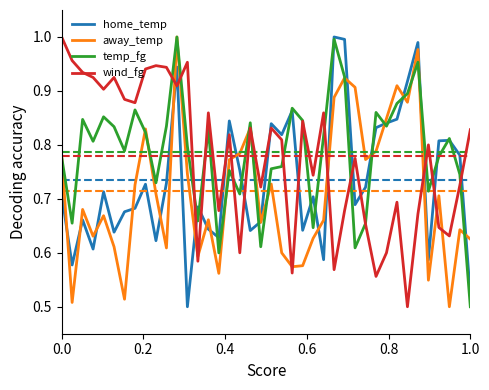

True or false: wind_fg and home_temp cross at least once.

True